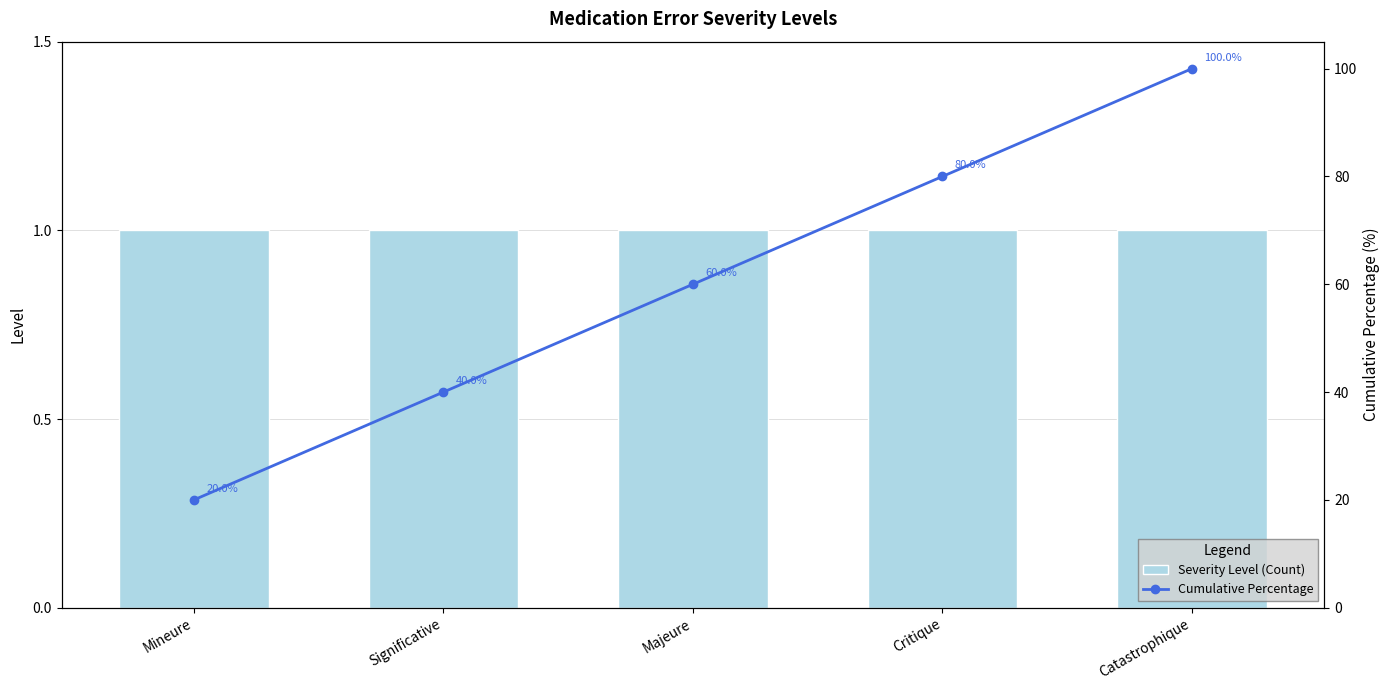

What is the label of the 5th bar from the left?

Catastrophique